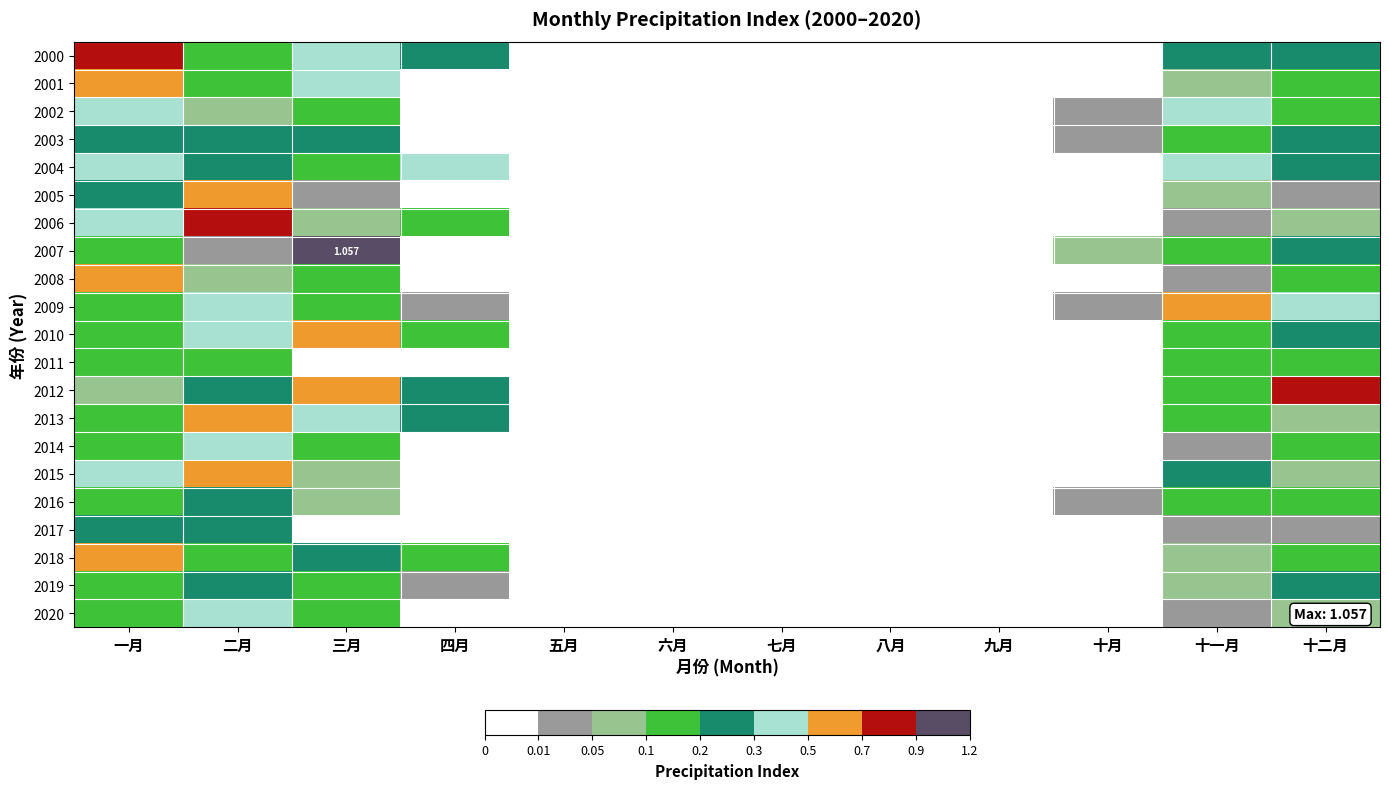

The 2003 series shows 0.4 at 十二月. True or false?

False